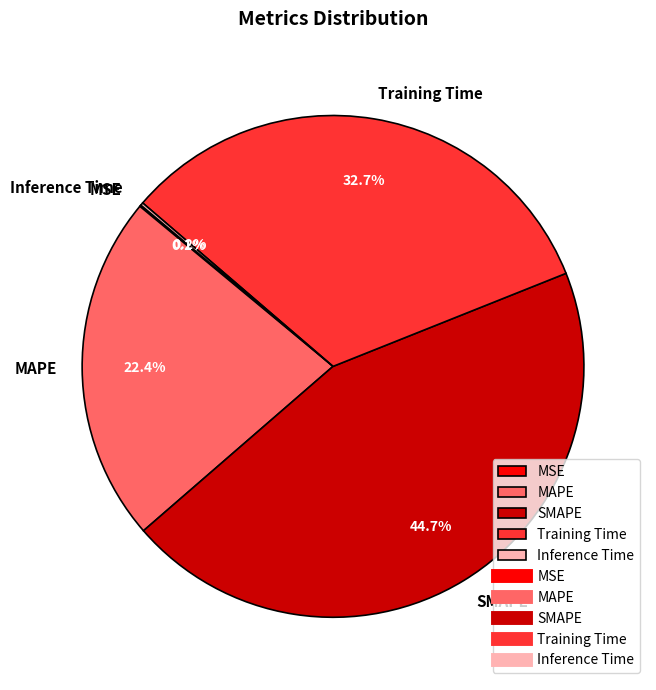

Does Training Time represent more than half of the total?

No